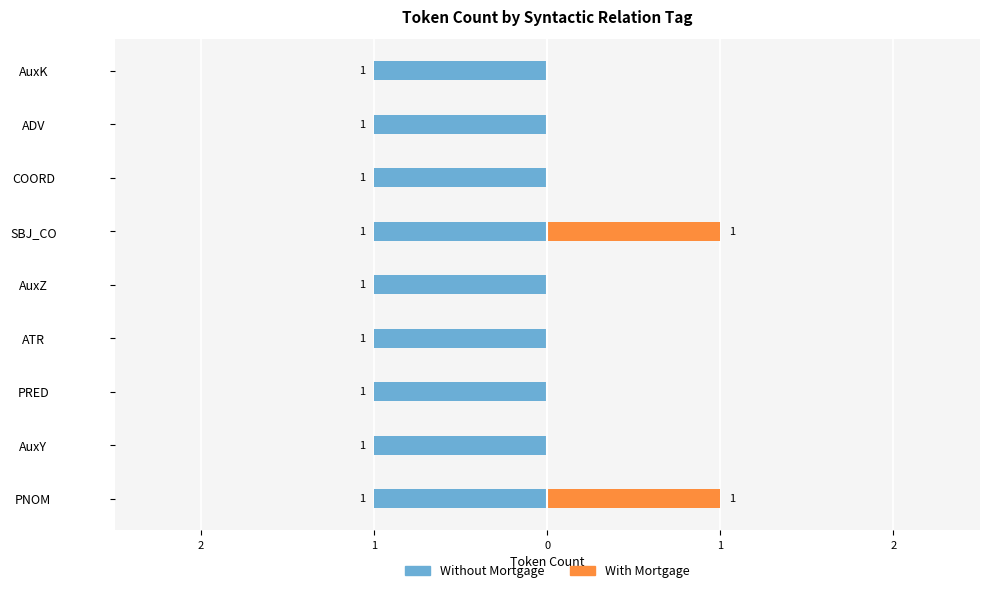

Are the bars grouped side by side (vs. stacked)?

Yes